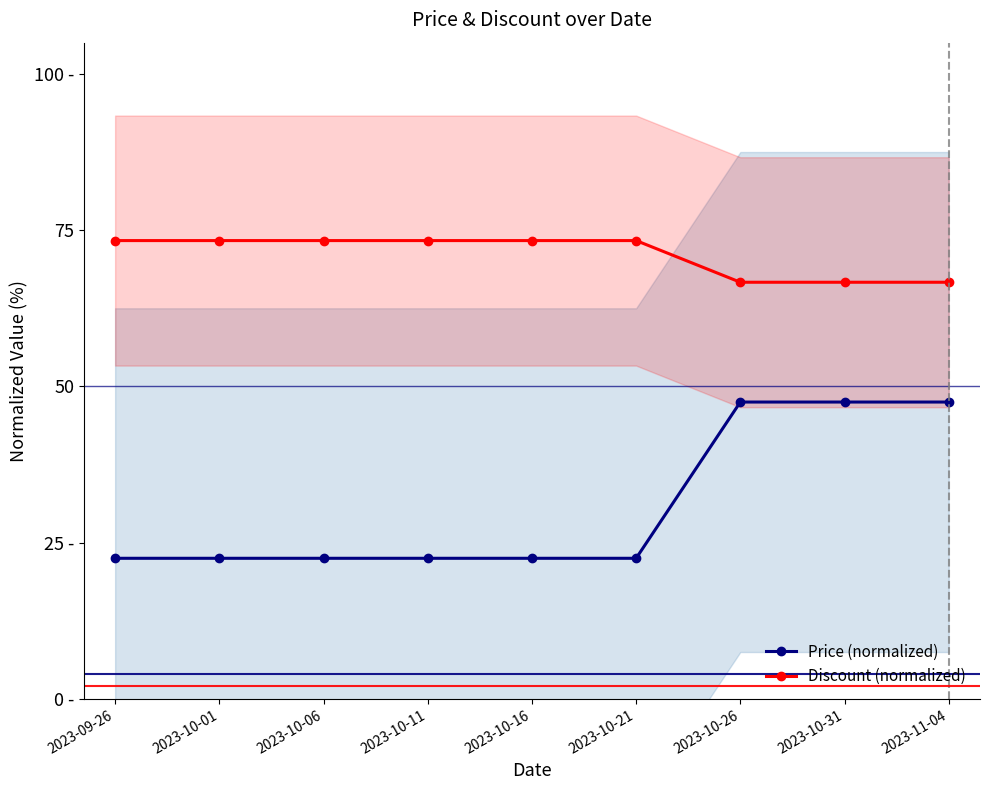

What is the value of the Discount (normalized) point at the 7th from the left?

66.7